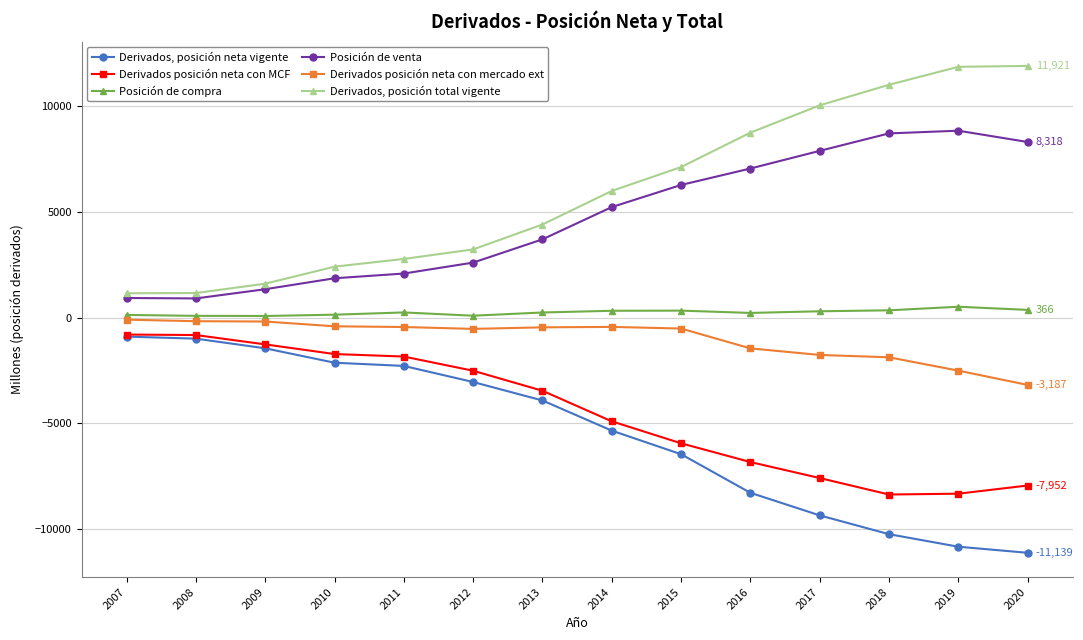

What is the difference between the maximum and minimum values in the Posición de venta series?

7944